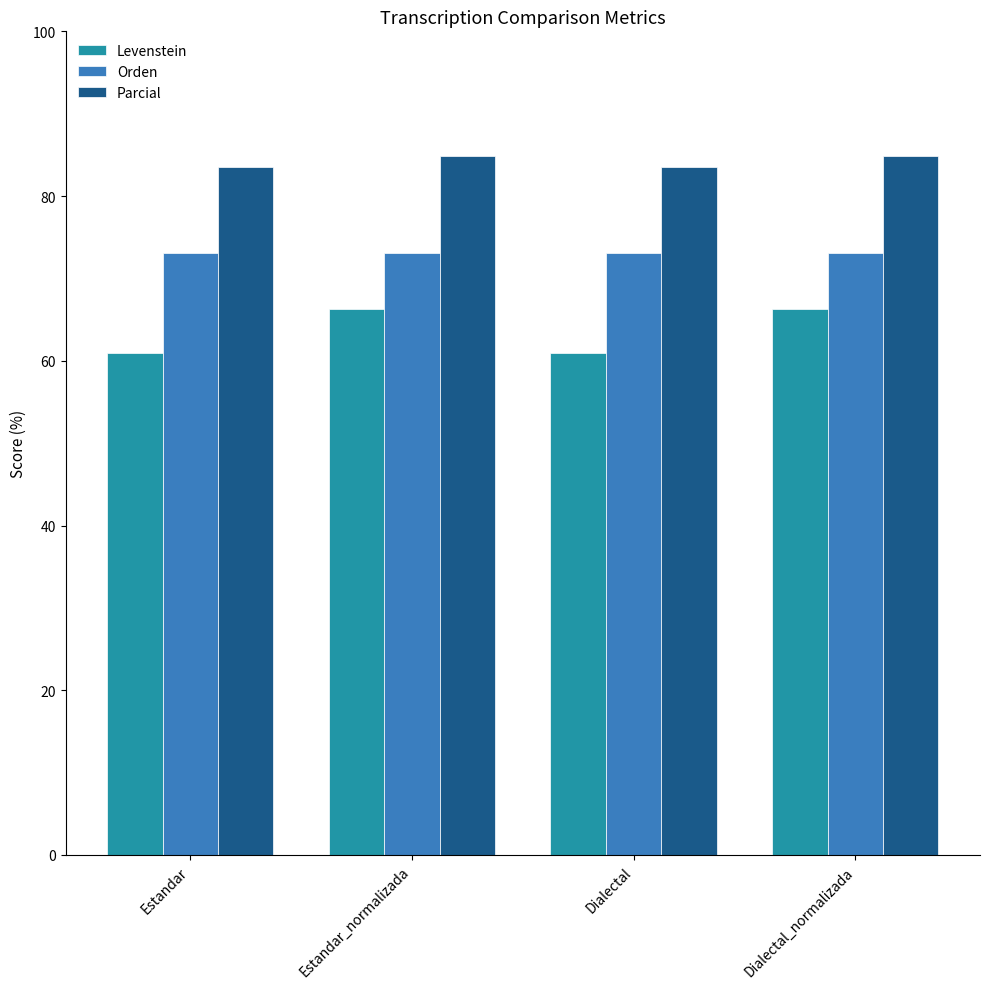

True or false: Orden has a value of 73.1 at Estandar.

True